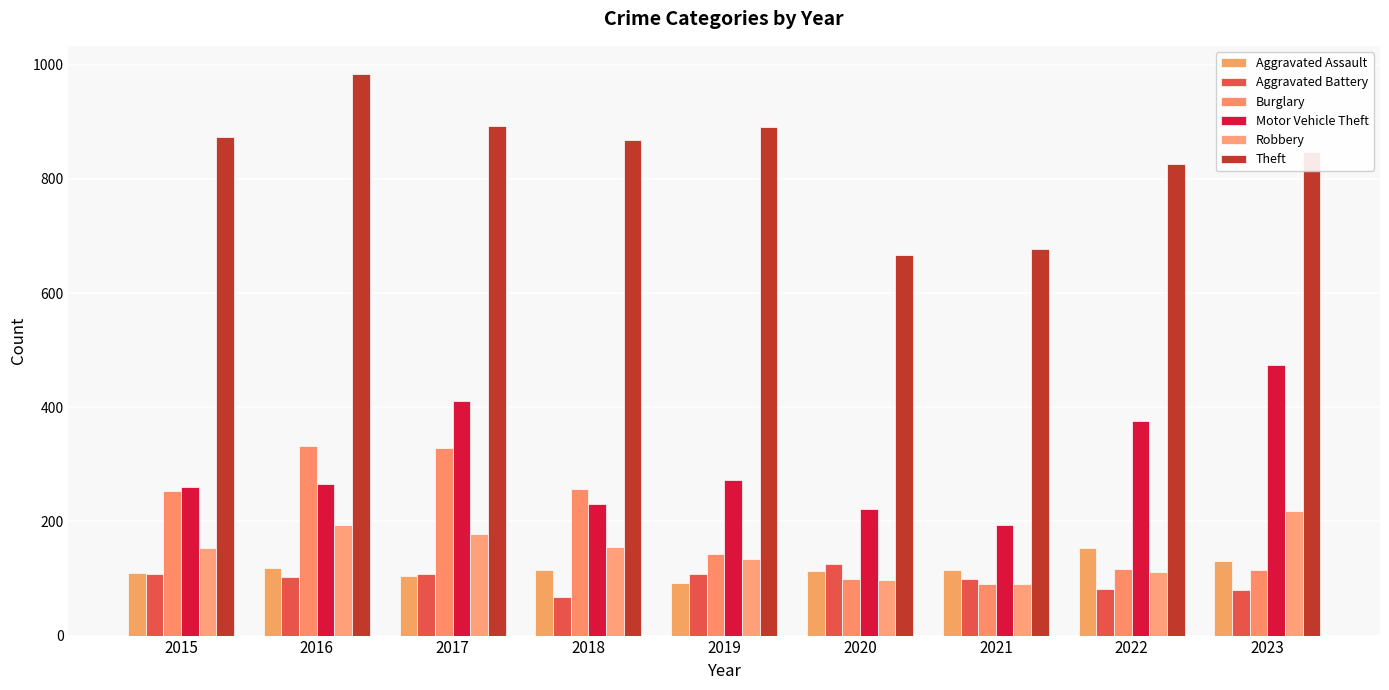

Between 2016 and 2019, which series saw the biggest shift?

Burglary